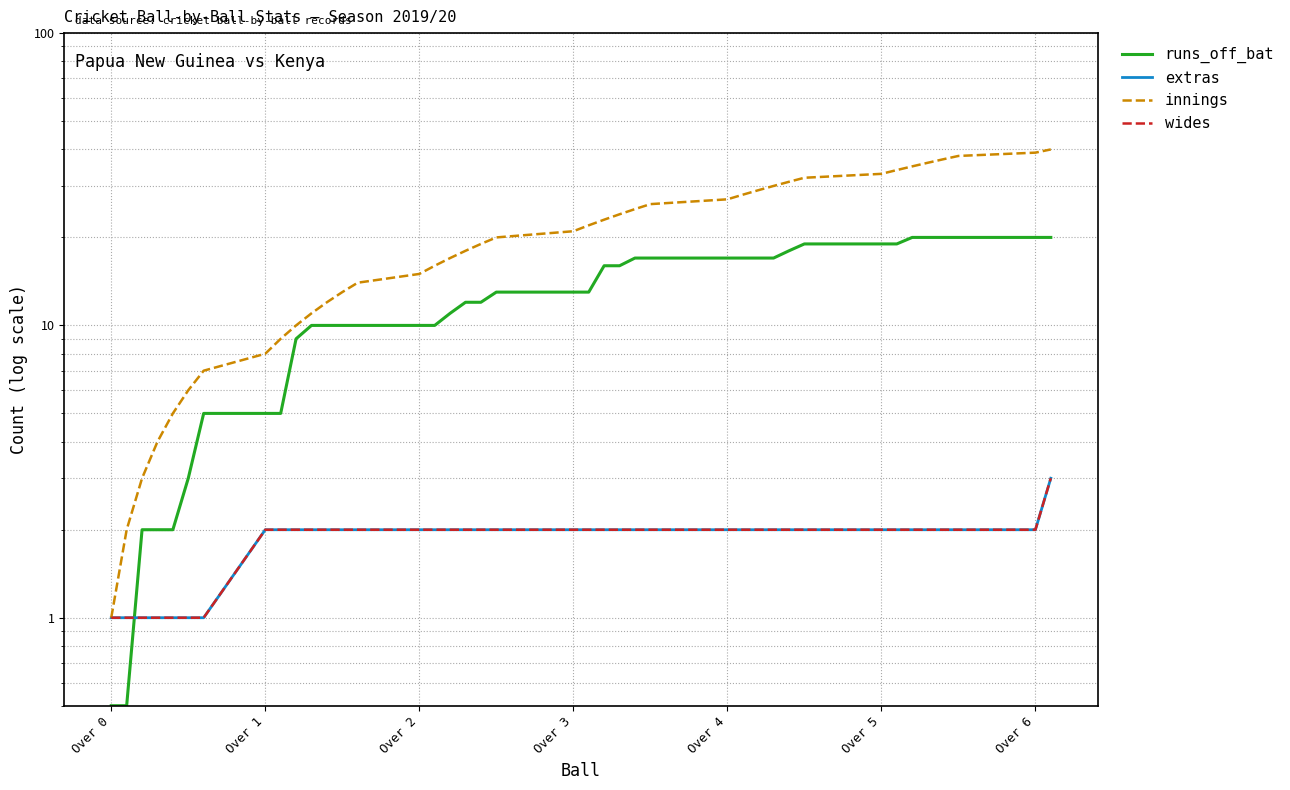

The innings series shows 39.0 at Over 6. True or false?

True